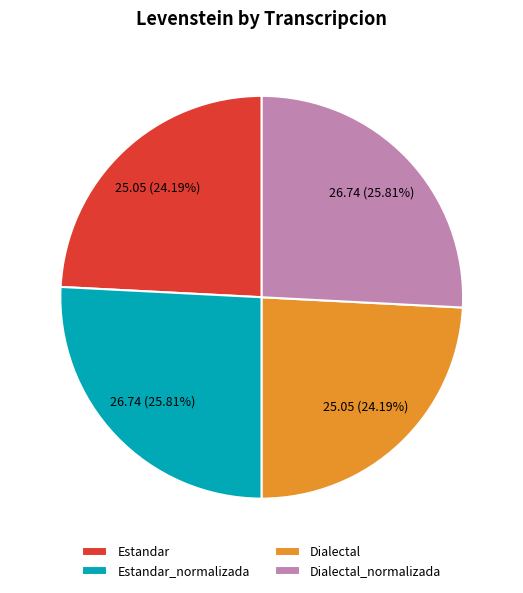

Which has a higher value, Estandar or Dialectal_normalizada?

Dialectal_normalizada